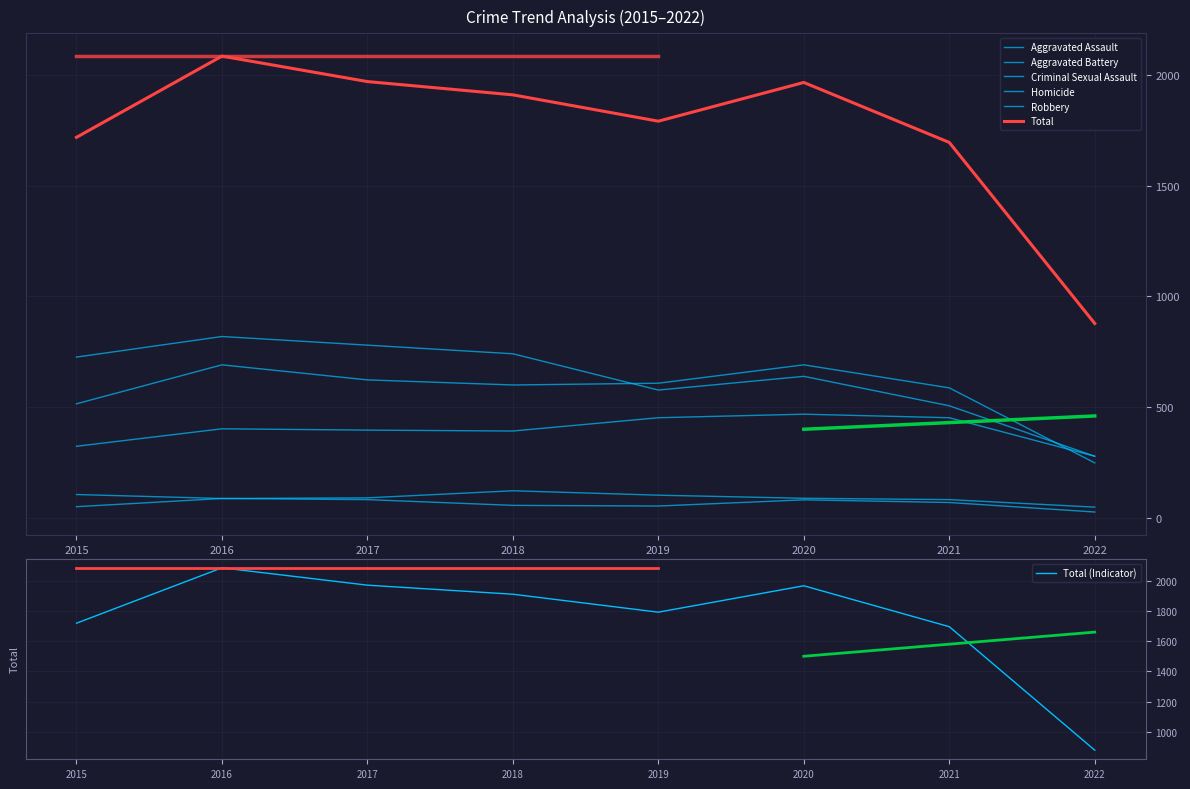

Which series has the largest total across all categories?

Total